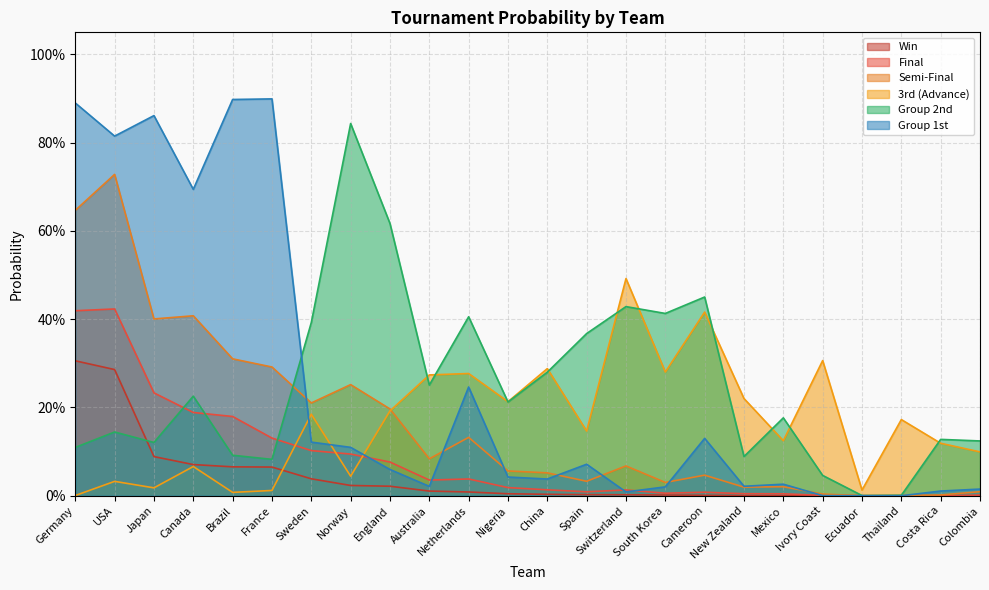

Does the chart display data point markers on the line(s)?

No